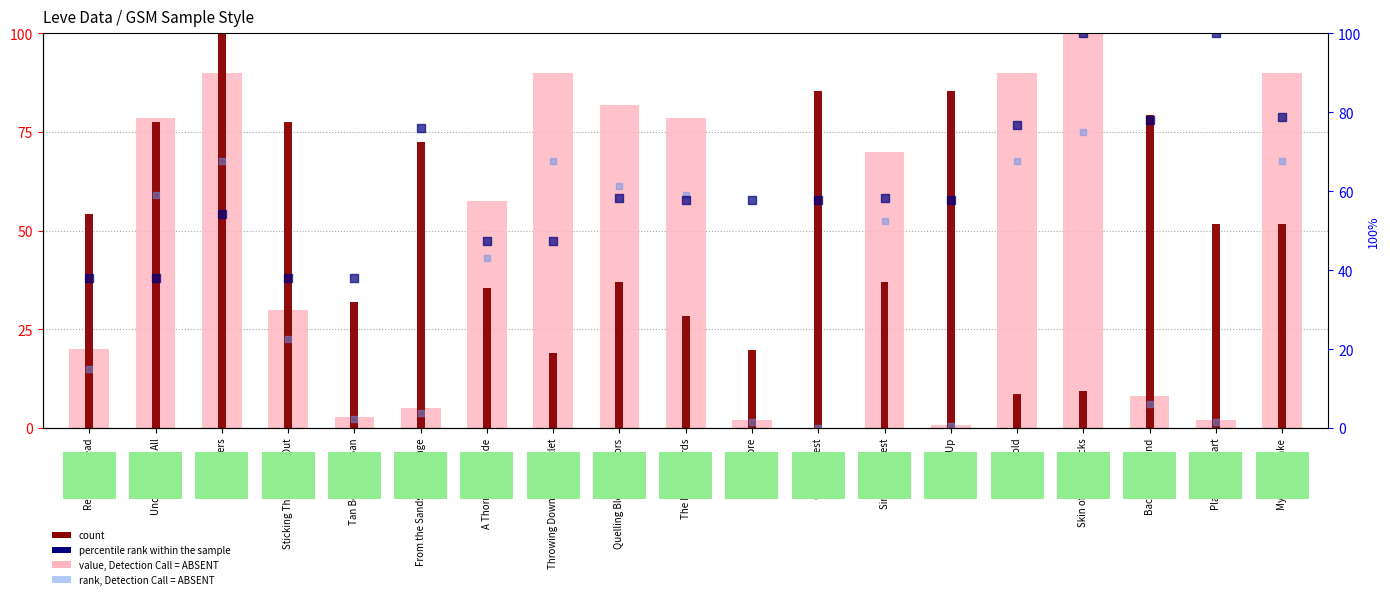

Which series contains the lowest Y value?

value, Detection Call = ABSENT